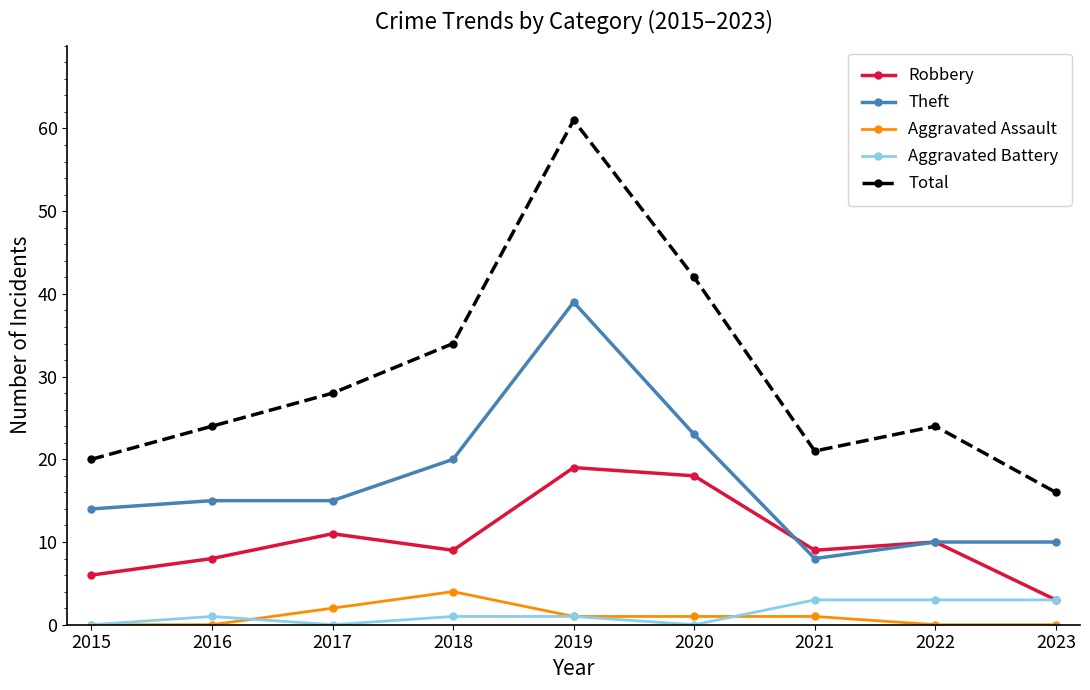

How many series are shown in this chart?

5